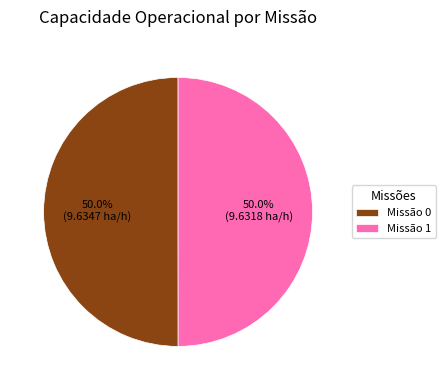

Count the number of slices in the pie.

2